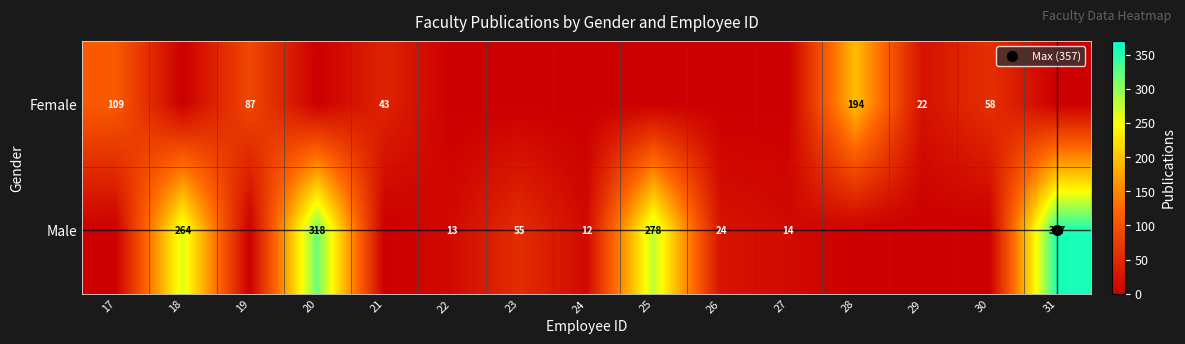

Is it true that Male equals 129 at 25?

False